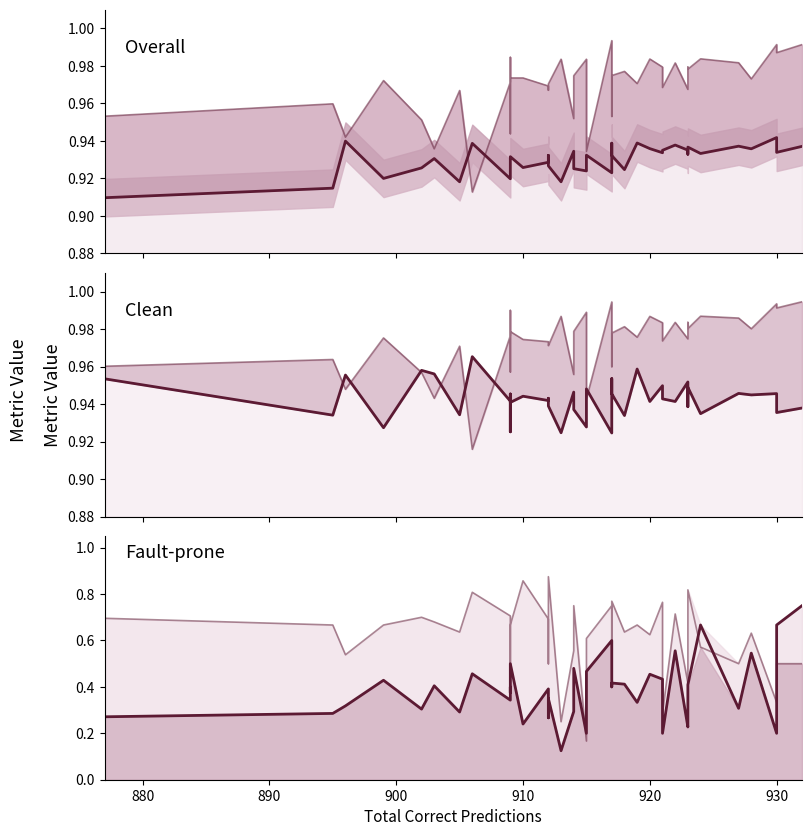

True or false: Precision-clean (line) and Precision (line) intersect in this chart.

False